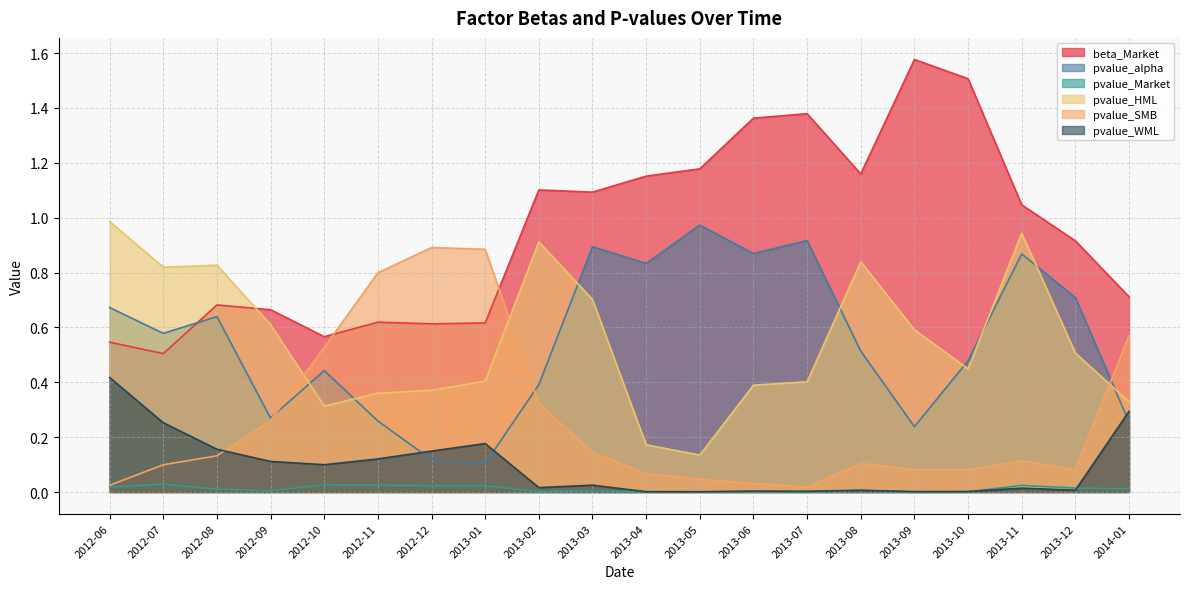

Where is the first local maximum for pvalue_Market?

2012-07